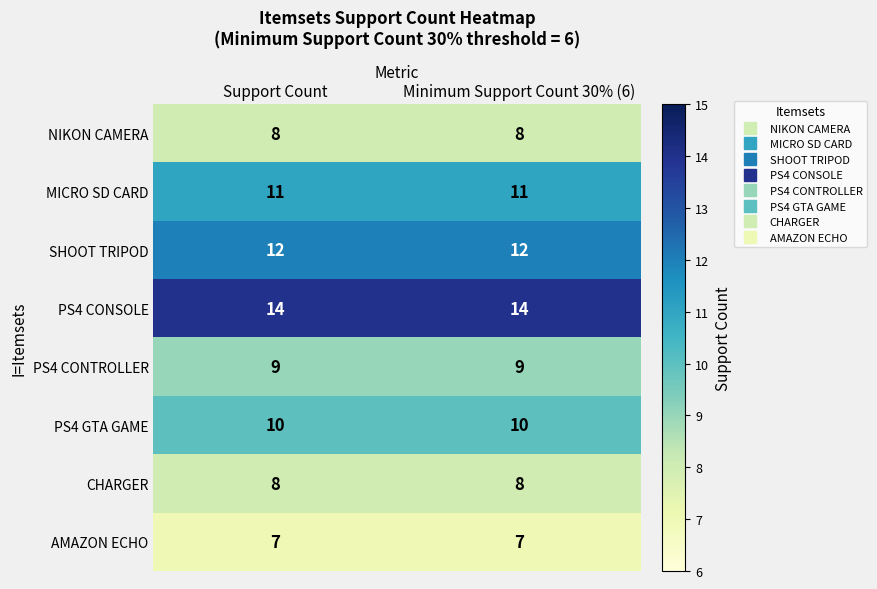

What is the minimum value shown in the chart?

7